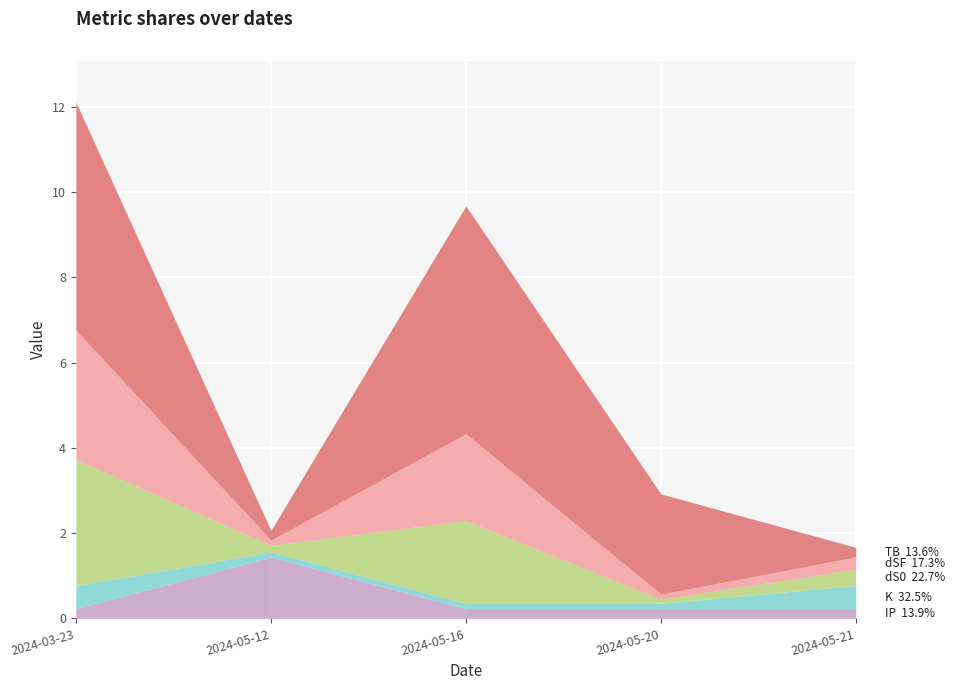

At which category is the sum across all series the highest?

2024-03-23